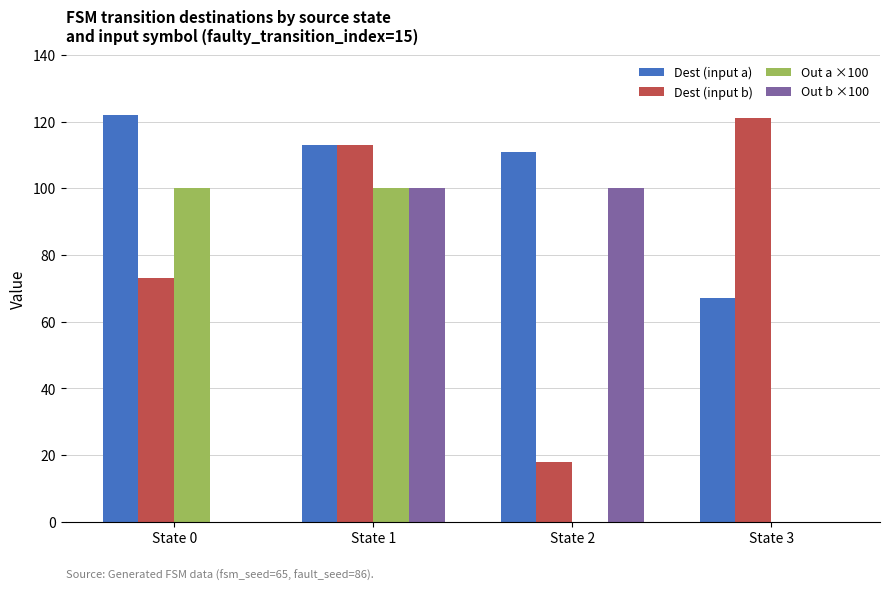

Is it true that Out b ×100 equals 100 at State 2?

True